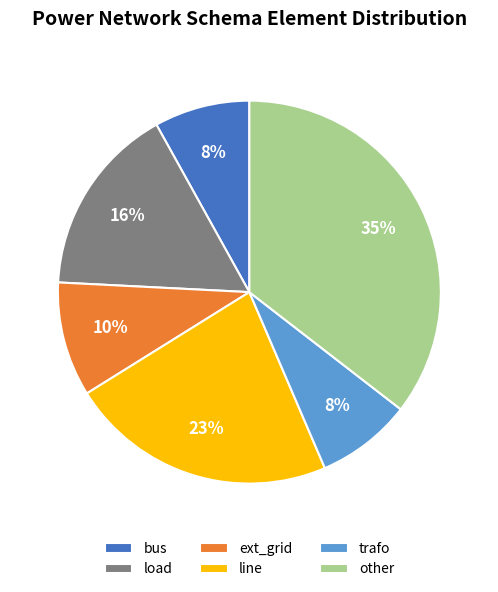

True or false: other accounts for 27% of the total.

False